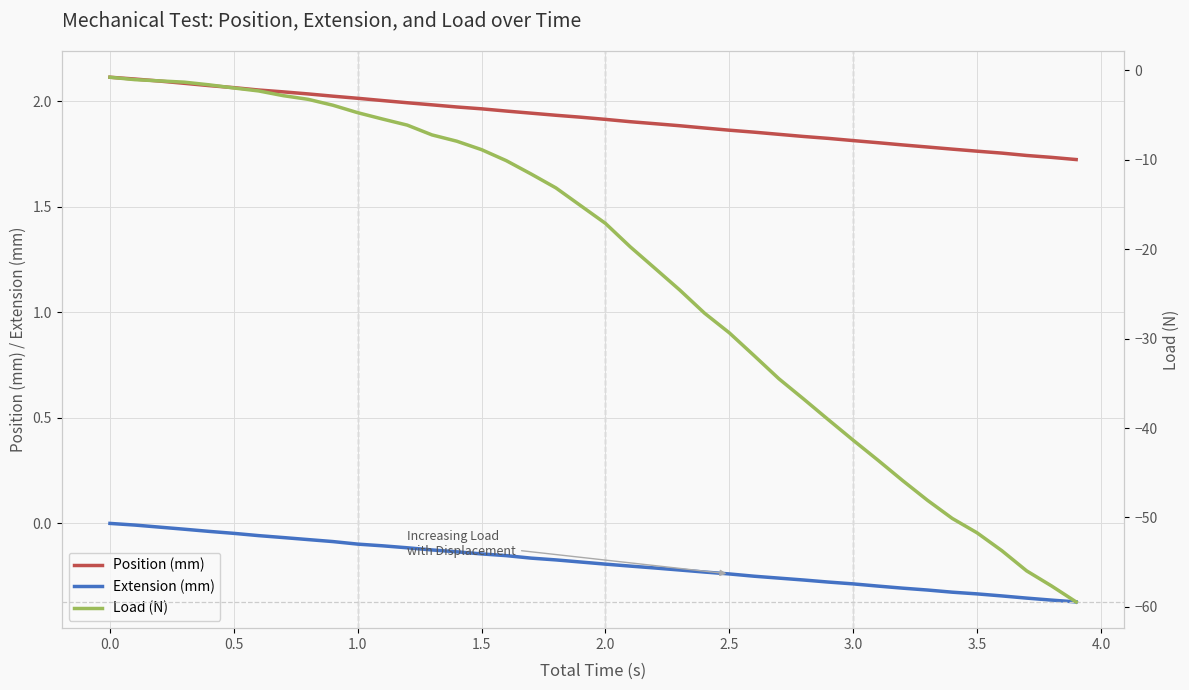

True or false: Position (mm) and Extension (mm) intersect in this chart.

False